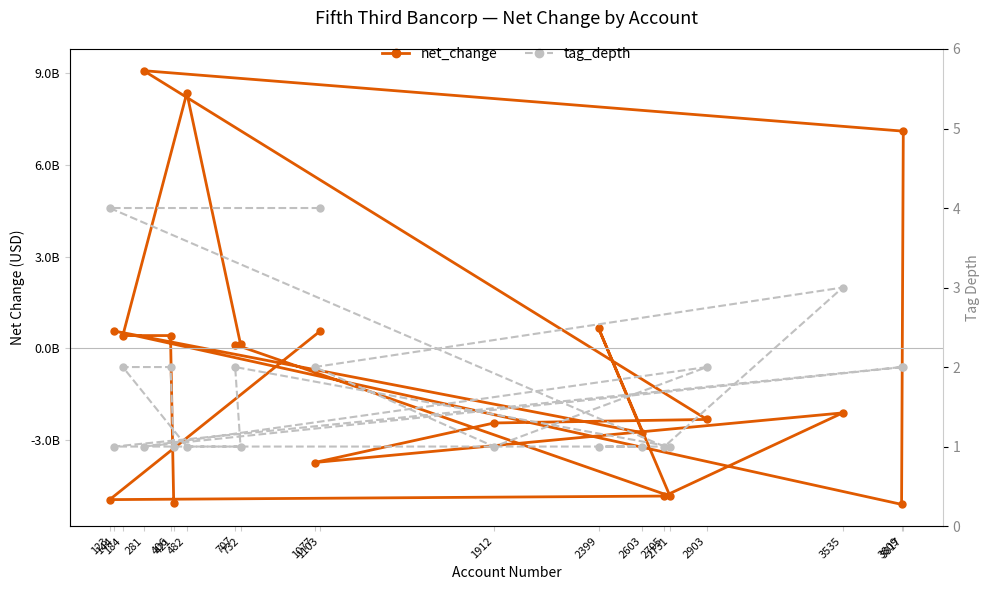

Between 144 and 1103, which series saw the biggest shift?

tag_depth